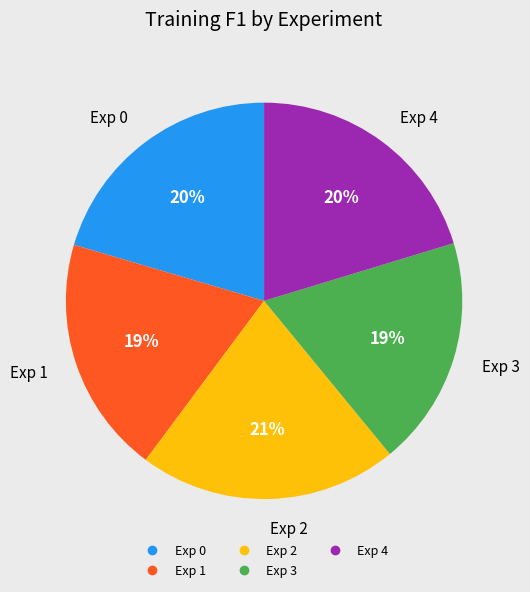

Is the sum of Exp 0 and Exp 3 greater than half?

No